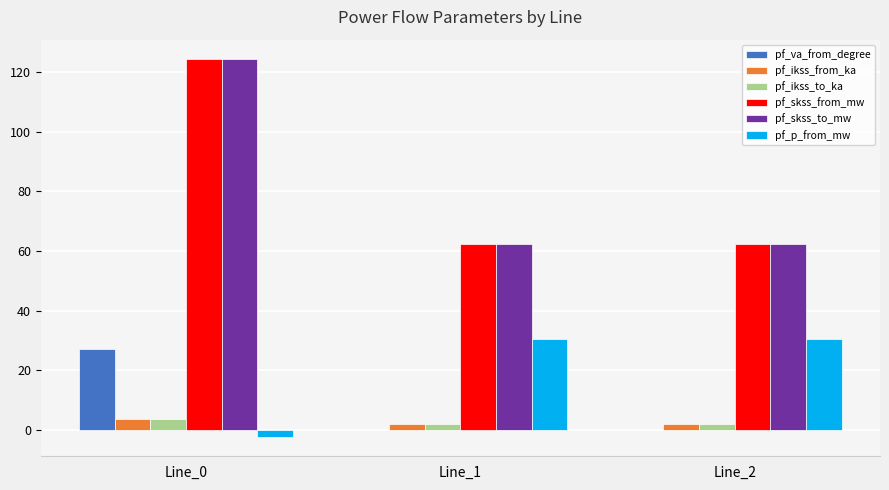

The value of pf_p_from_mw at Line_1 is 30.3. True or false?

True